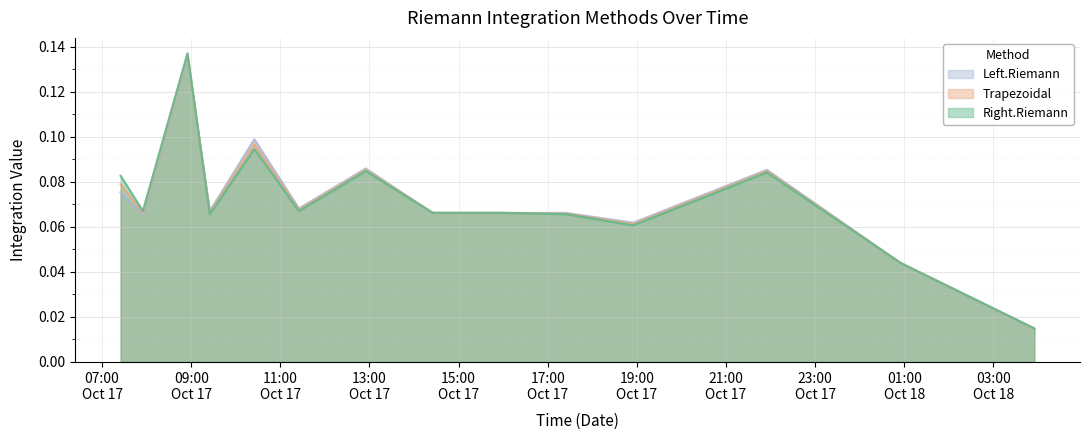

What is the total value across all series at 2008-10-17 17:25:00?

0.2